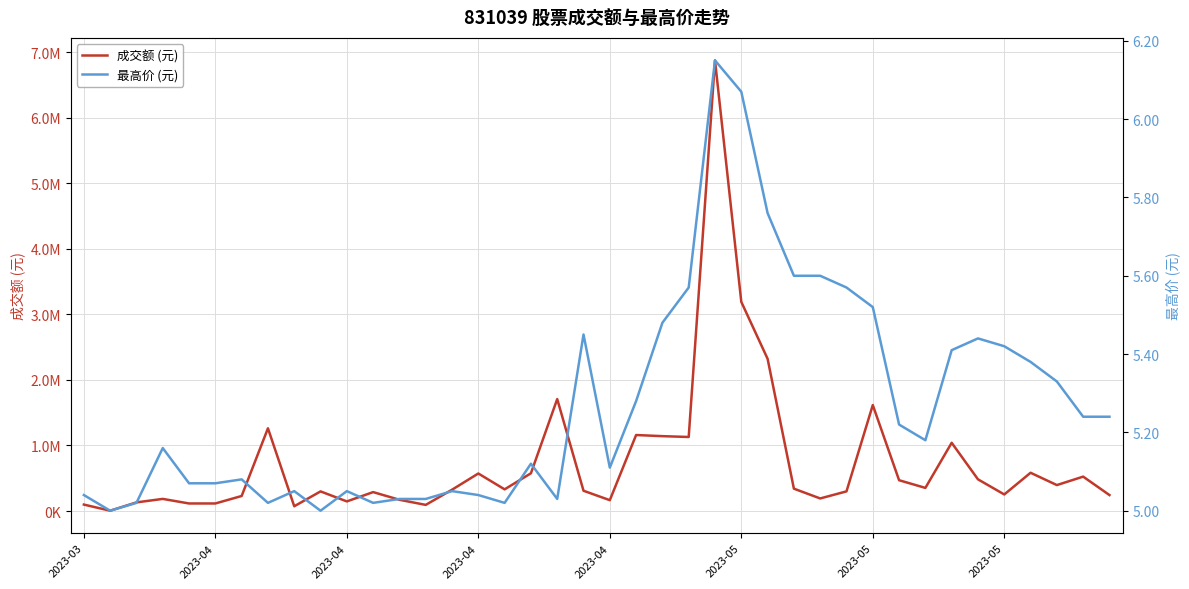

Is the value of 最高价 (元) at 39 greater than the value of 成交额 (元) at 10?

No